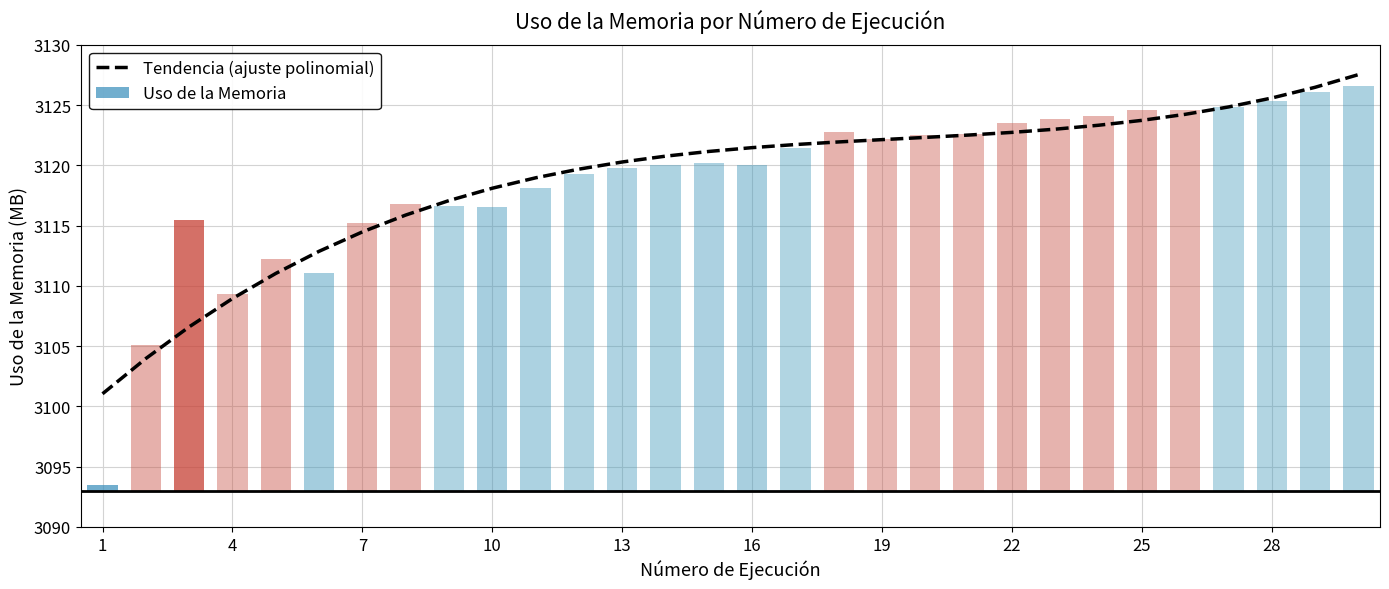

Are the bars grouped side by side (vs. stacked)?

No